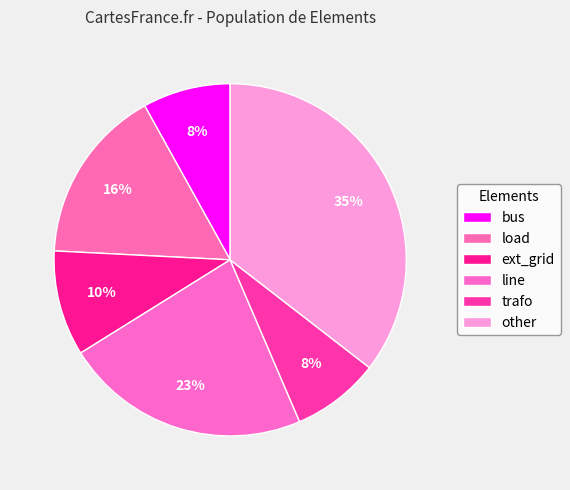

What percentage is the bus slice, to the nearest percent?

8%